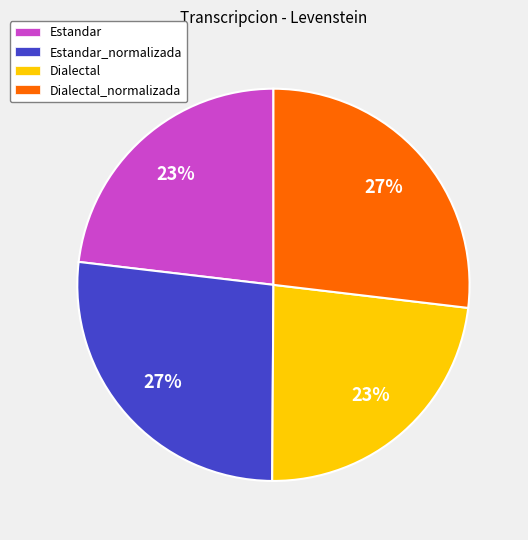

True or false: Dialectal_normalizada accounts for 27% of the total.

True